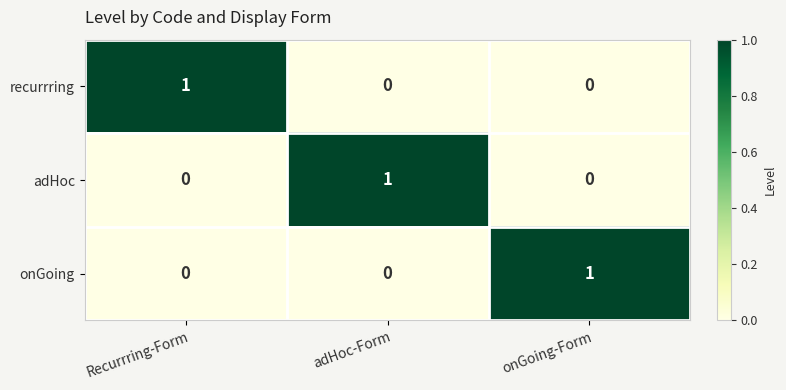

How many onGoing values are between 0 and 1?

3